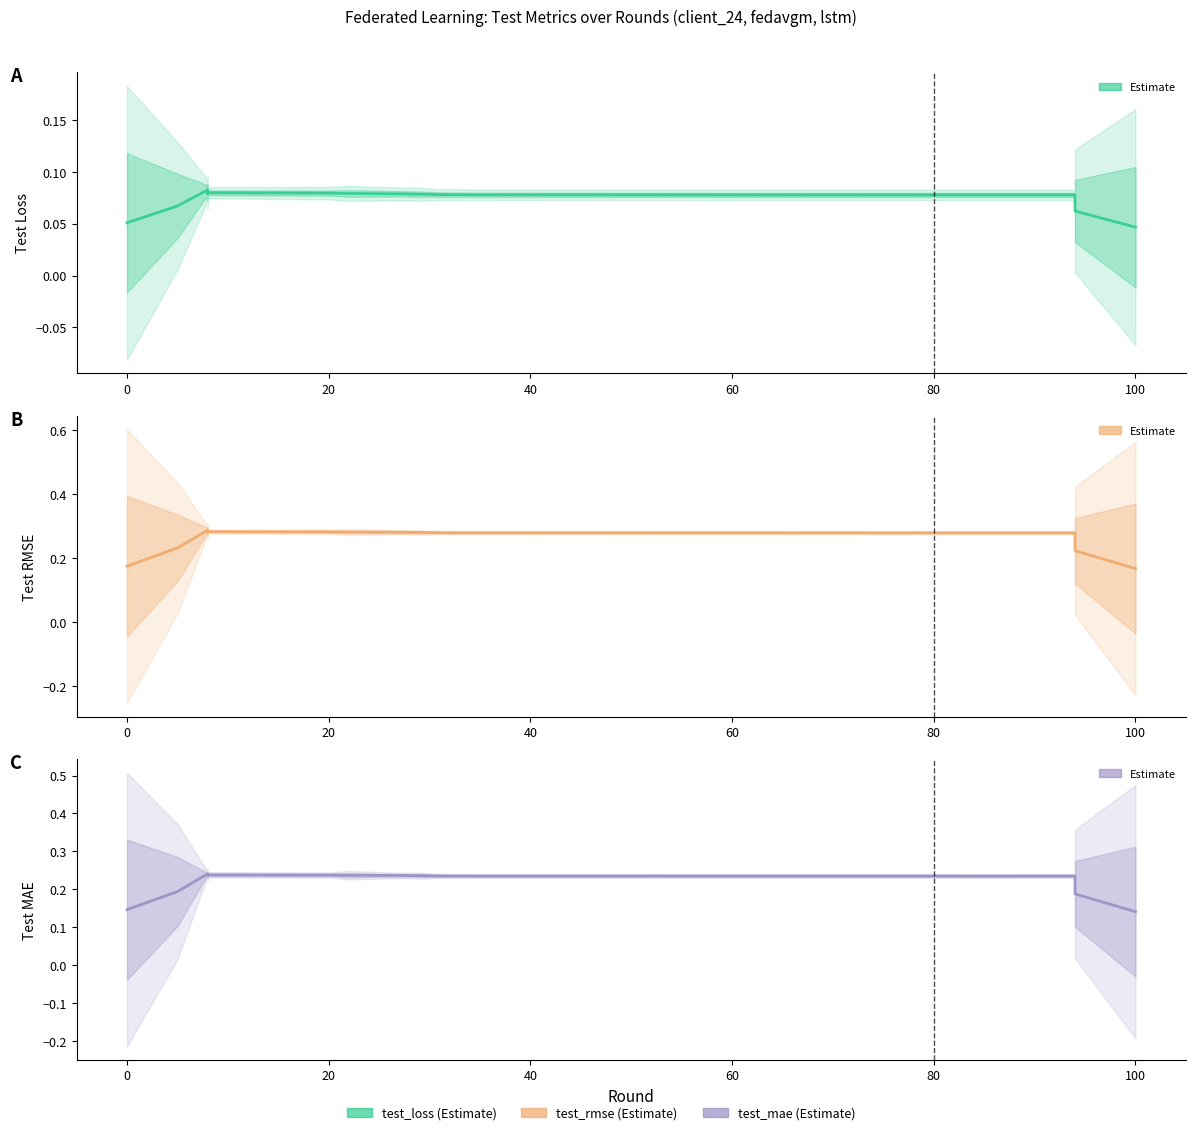

How many lines are shown in the chart?

3